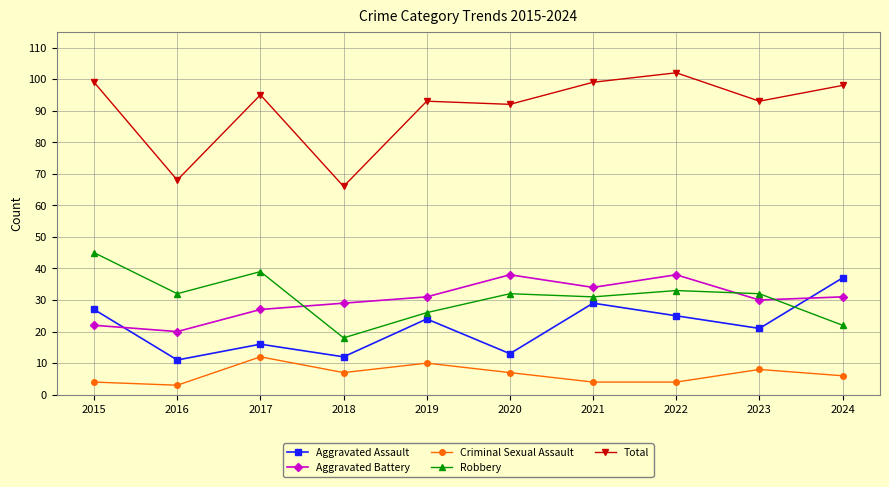

True or false: Aggravated Battery and Robbery intersect in this chart.

True